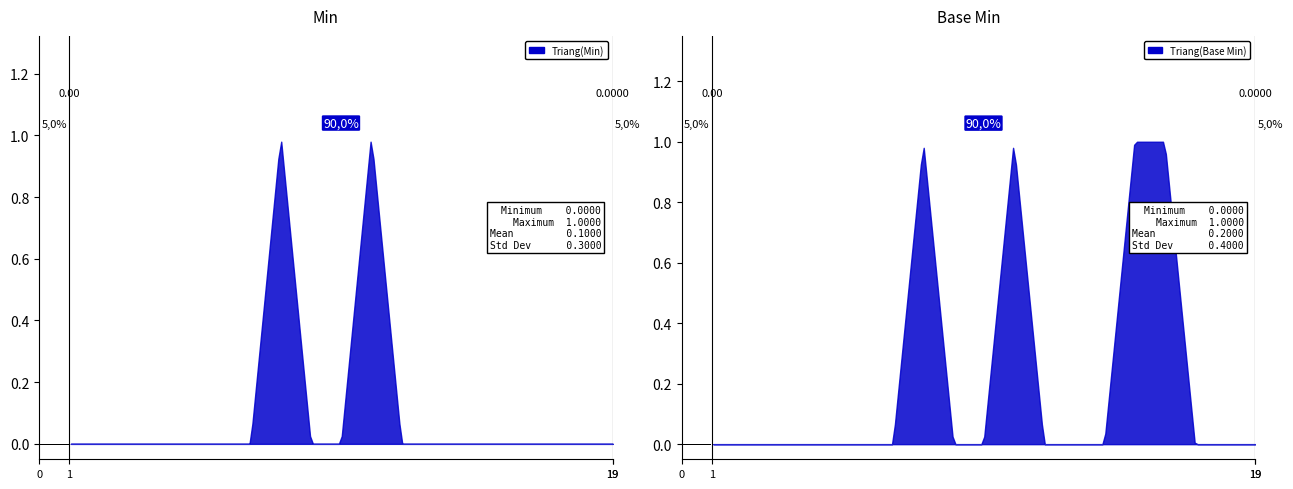

In Min, how many points are higher than both neighbors (excluding endpoints)?

2